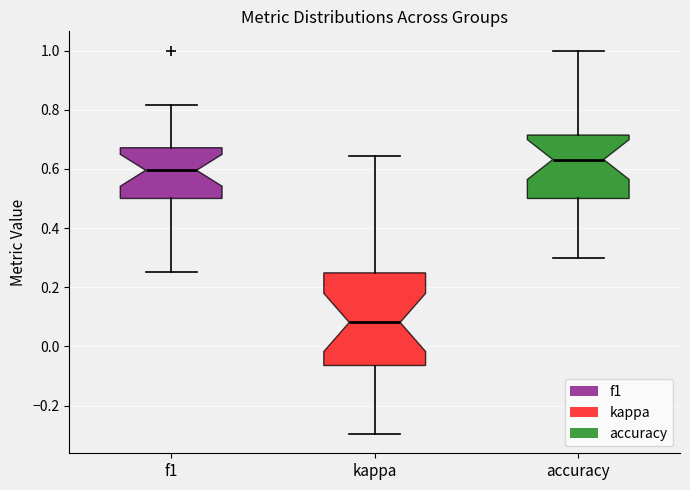

Reading left to right, read every box against the y-axis: the position of its median line, the range the box covers, and the ends of its whiskers. The values are not printed on the chart, so give them approximately, as read against the axis.

f1: median 0.60, box 0.50 to 0.68, whiskers 0.26 to 0.82
kappa: median 0.08, box -0.06 to 0.24, whiskers -0.30 to 0.64
accuracy: median 0.64, box 0.50 to 0.72, whiskers 0.30 to 1.00